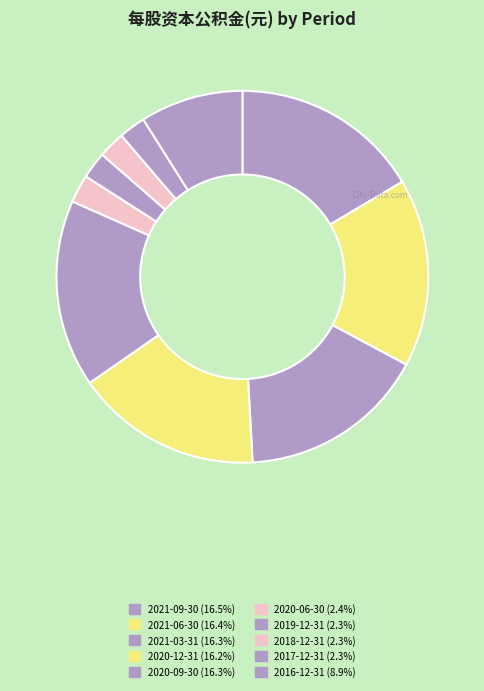

To the nearest percent, what is the difference between the 2017-12-31 and 2020-09-30 slice percentages?

14%